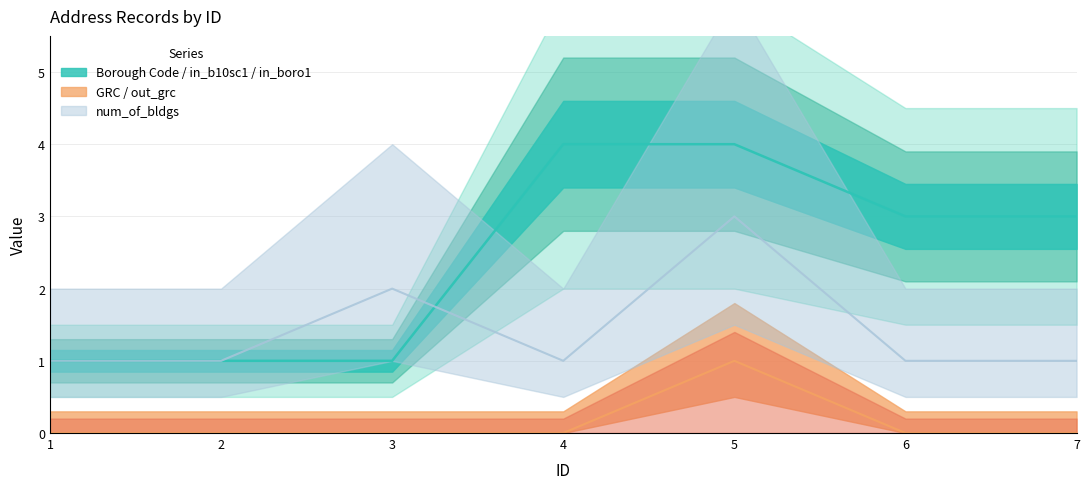

Reading left to right, what are all the values shown in this chart?

Borough Code: 1	1	1	4	4	3	3
GRC: 0	0	0	0	1	0	0
num_of_bldgs: 1	1	2	1	3	1	1